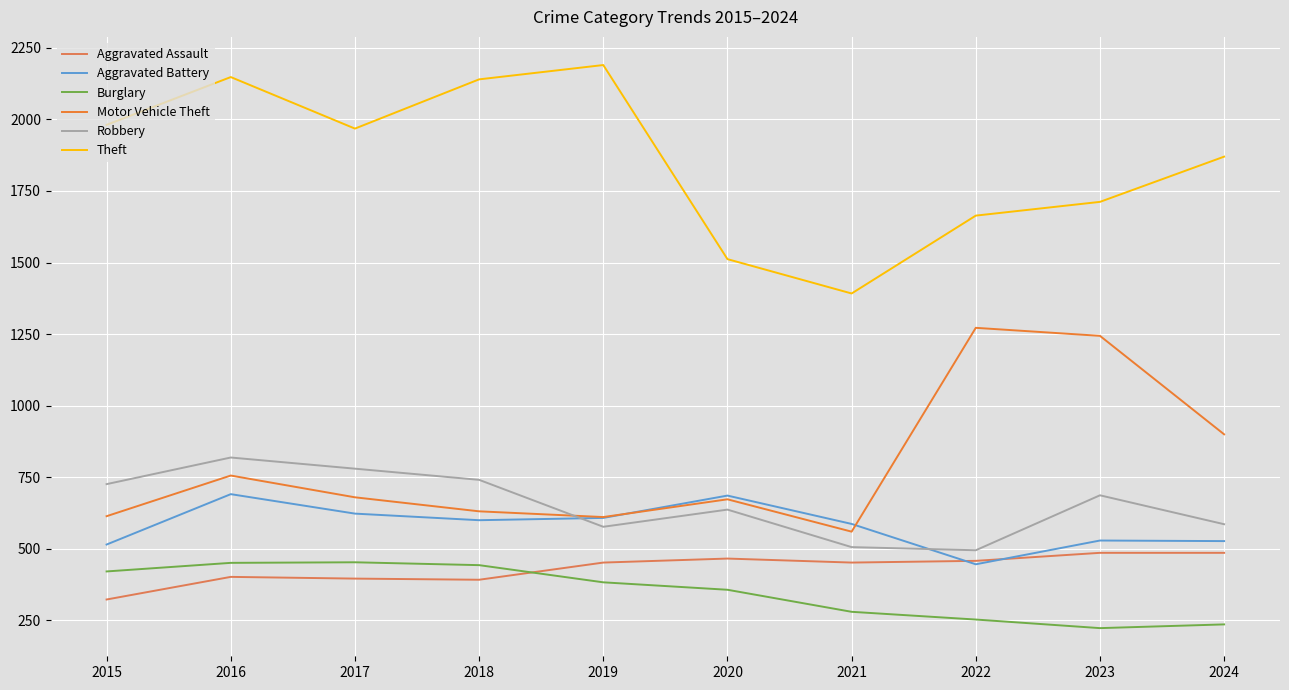

How many lines are shown in the chart?

6